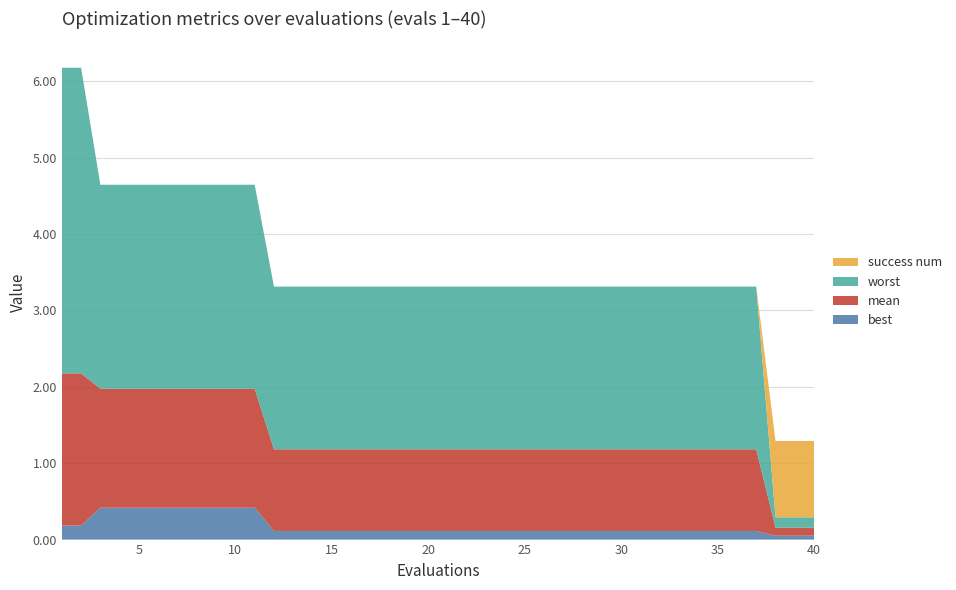

Reading left to right, what are all the values shown in this chart?

mean: 2.0	2.0	1.6	1.6	1.6	1.6	1.6	1.6	1.6	1.6	1.6	1.1	1.1	1.1	1.1	1.1	1.1	1.1	1.1	1.1	1.1	1.1	1.1	1.1	1.1	1.1	1.1	1.1	1.1	1.1	1.1	1.1	1.1	1.1	1.1	1.1	1.1	0.1	0.1	0.1
best: 0.2	0.2	0.4	0.4	0.4	0.4	0.4	0.4	0.4	0.4	0.4	0.1	0.1	0.1	0.1	0.1	0.1	0.1	0.1	0.1	0.1	0.1	0.1	0.1	0.1	0.1	0.1	0.1	0.1	0.1	0.1	0.1	0.1	0.1	0.1	0.1	0.1	0.1	0.1	0.1
worst: 4.0	4.0	2.7	2.7	2.7	2.7	2.7	2.7	2.7	2.7	2.7	2.1	2.1	2.1	2.1	2.1	2.1	2.1	2.1	2.1	2.1	2.1	2.1	2.1	2.1	2.1	2.1	2.1	2.1	2.1	2.1	2.1	2.1	2.1	2.1	2.1	2.1	0.1	0.1	0.1
success num: 0.0	0.0	0.0	0.0	0.0	0.0	0.0	0.0	0.0	0.0	0.0	0.0	0.0	0.0	0.0	0.0	0.0	0.0	0.0	0.0	0.0	0.0	0.0	0.0	0.0	0.0	0.0	0.0	0.0	0.0	0.0	0.0	0.0	0.0	0.0	0.0	0.0	1.0	1.0	1.0